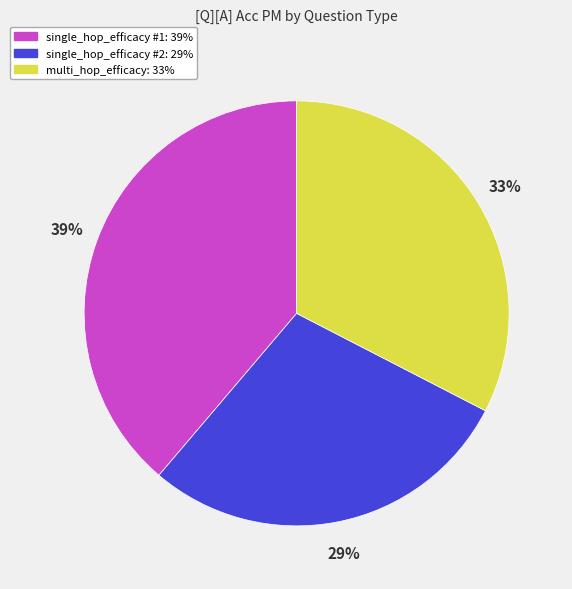

Is there a majority slice in this chart?

No